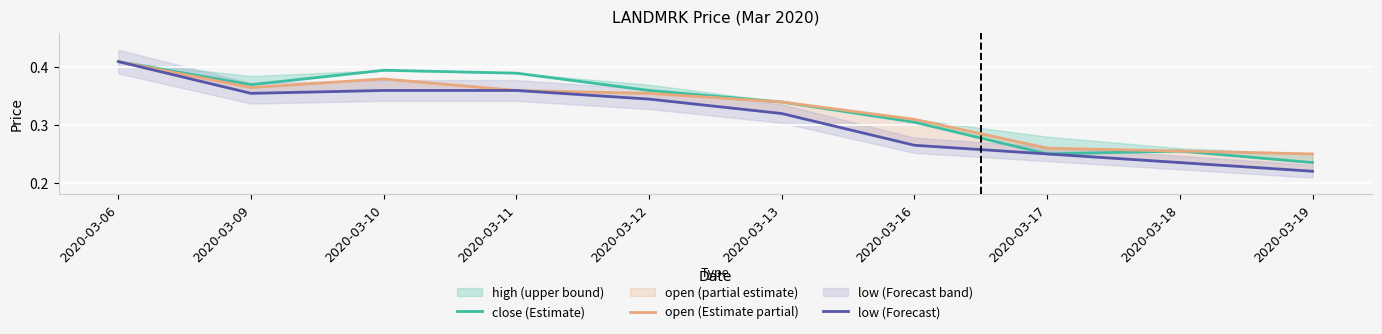

Is the value of low (Forecast) at 2020-03-12 greater than the value of close (Estimate) at 2020-03-17?

Yes